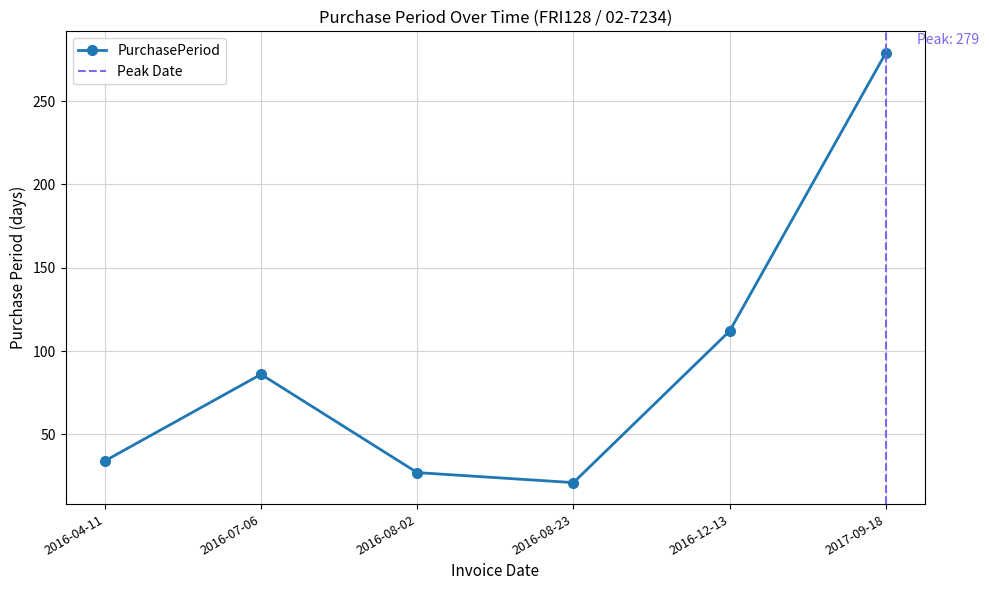

What position from the right is 2016-08-02?

4